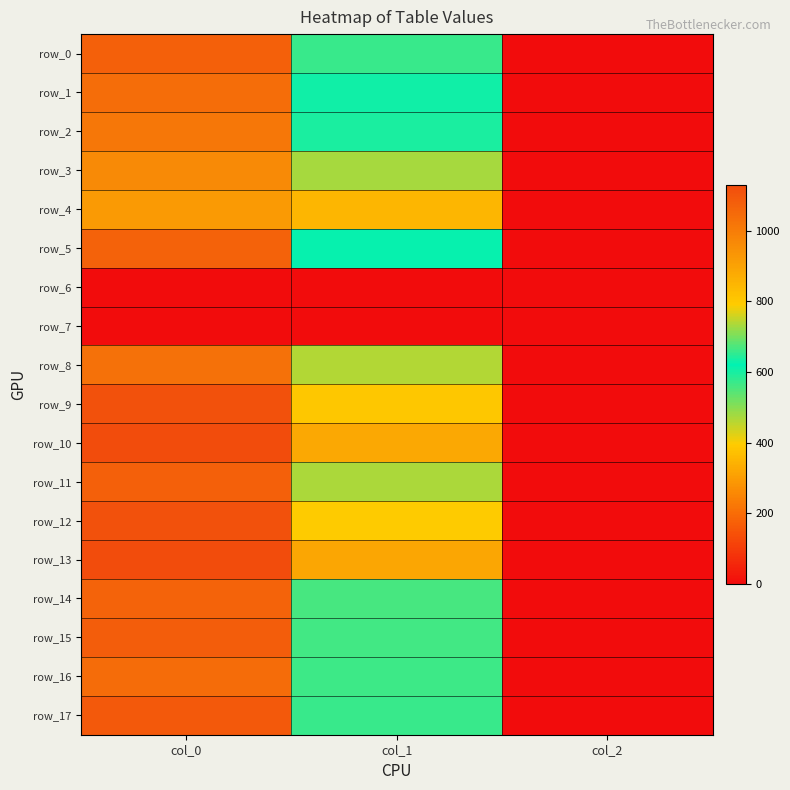

At col_1, list the series in order from smallest to largest.

row_6, row_7, row_4, row_3, row_14, row_15, row_16, row_0, row_17, row_2, row_1, row_5, row_11, row_8, row_12, row_9, row_10, row_13